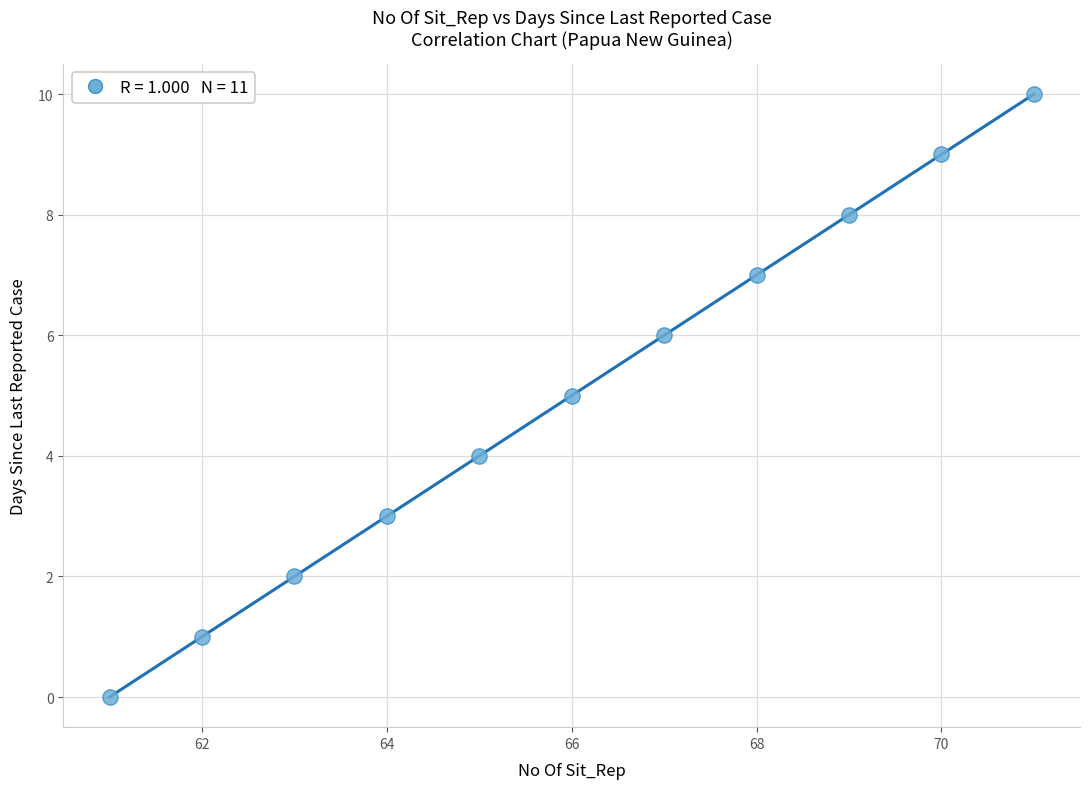

What is the range of X values (max minus min)?

10